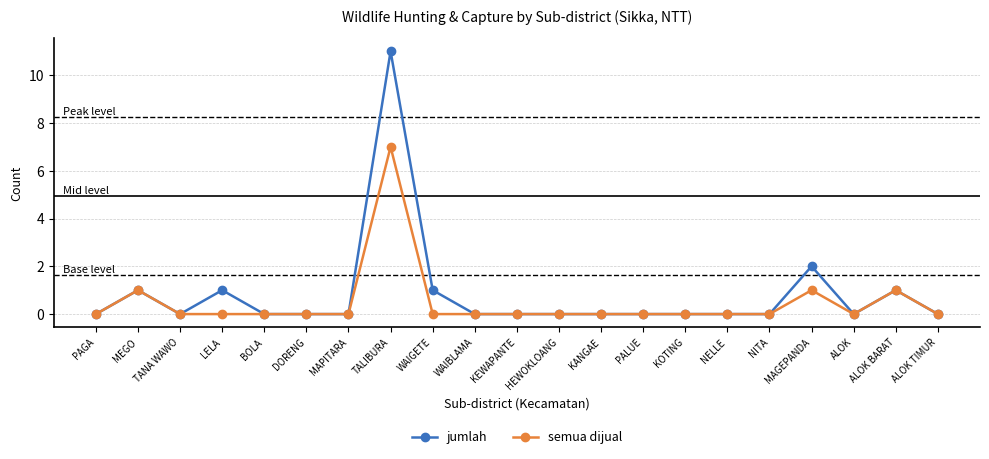

What is the highest value of the jumlah series?

11